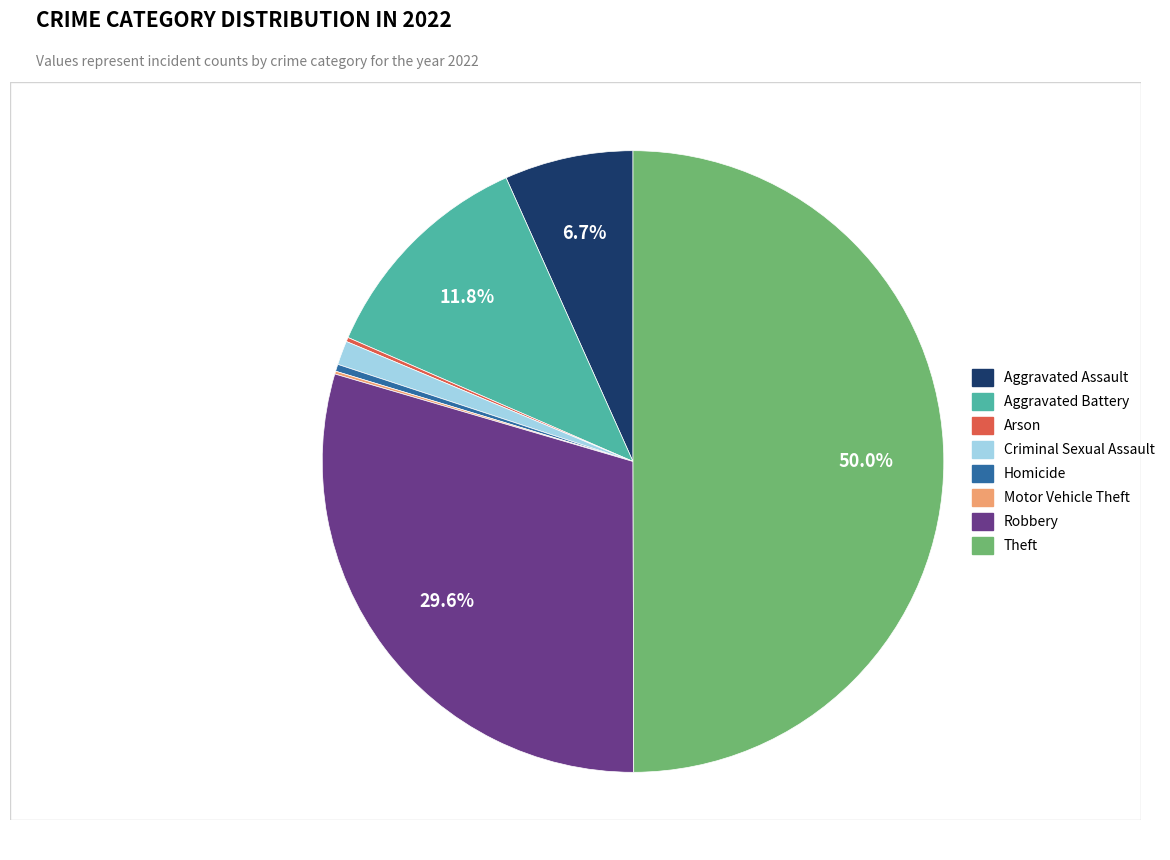

To the nearest percent, what portion does Aggravated Battery represent?

12%